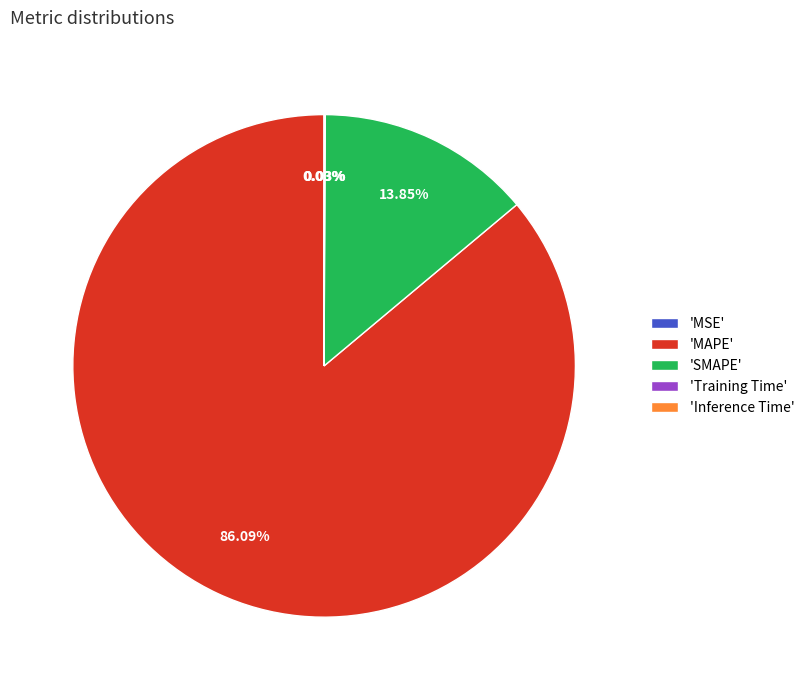

Which category has the biggest portion of the pie?

'MAPE'